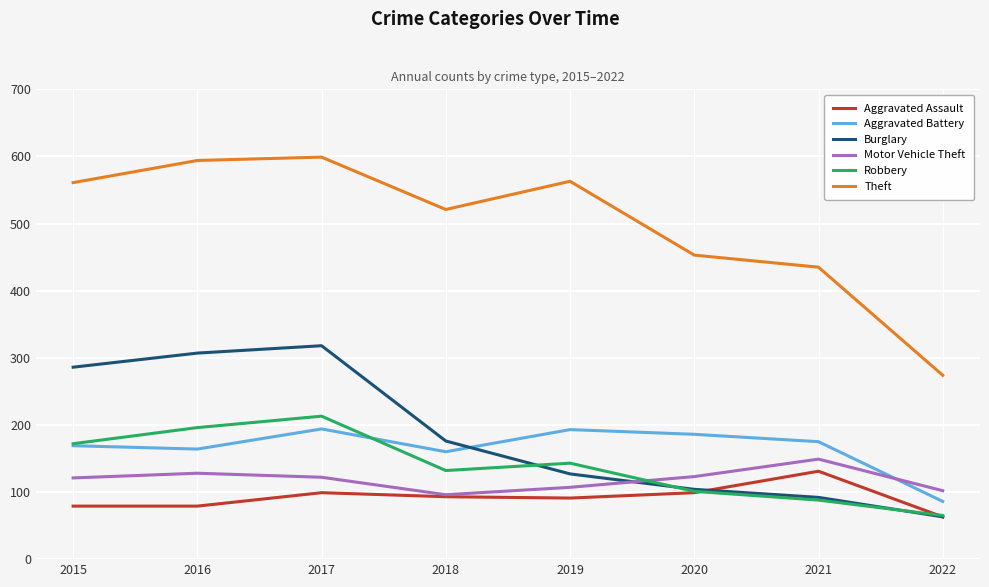

True or false: Theft and Aggravated Assault cross at least once.

False